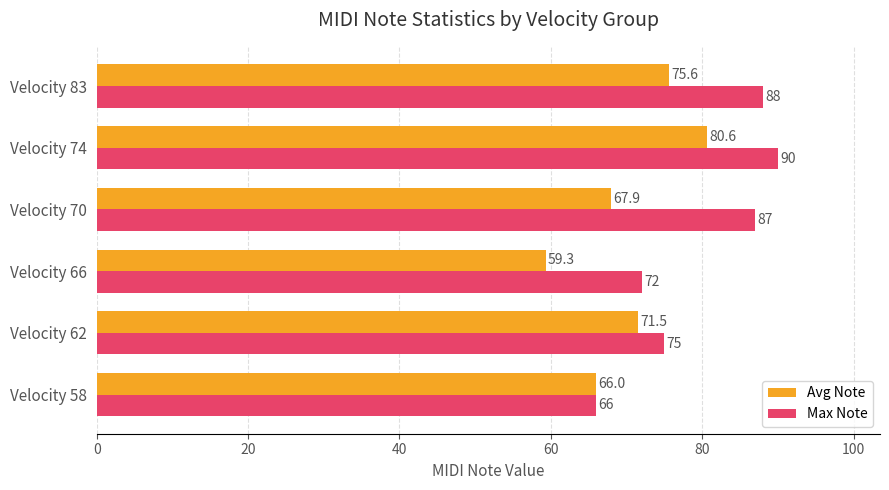

What is the highest value of the Avg Note series?

80.6